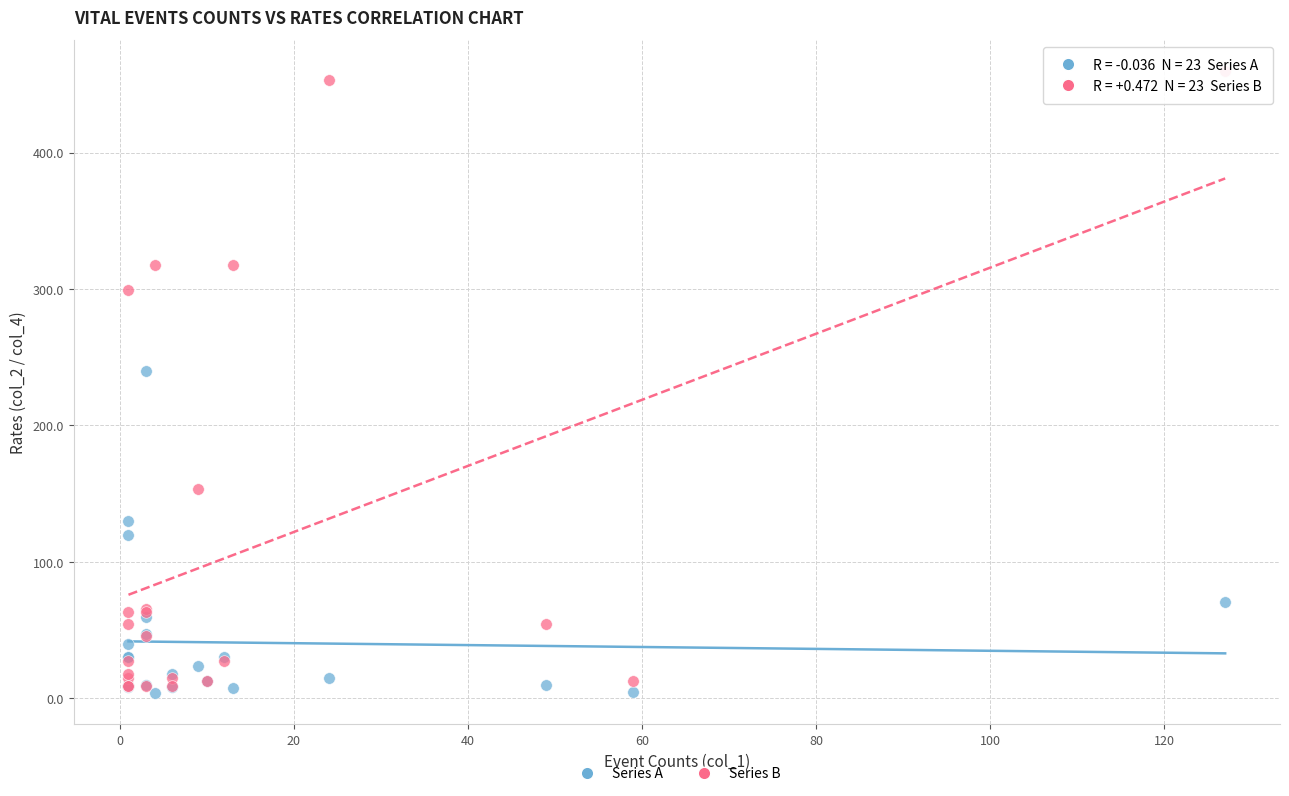

Across all series, what Y value is closest to 231?

239.7